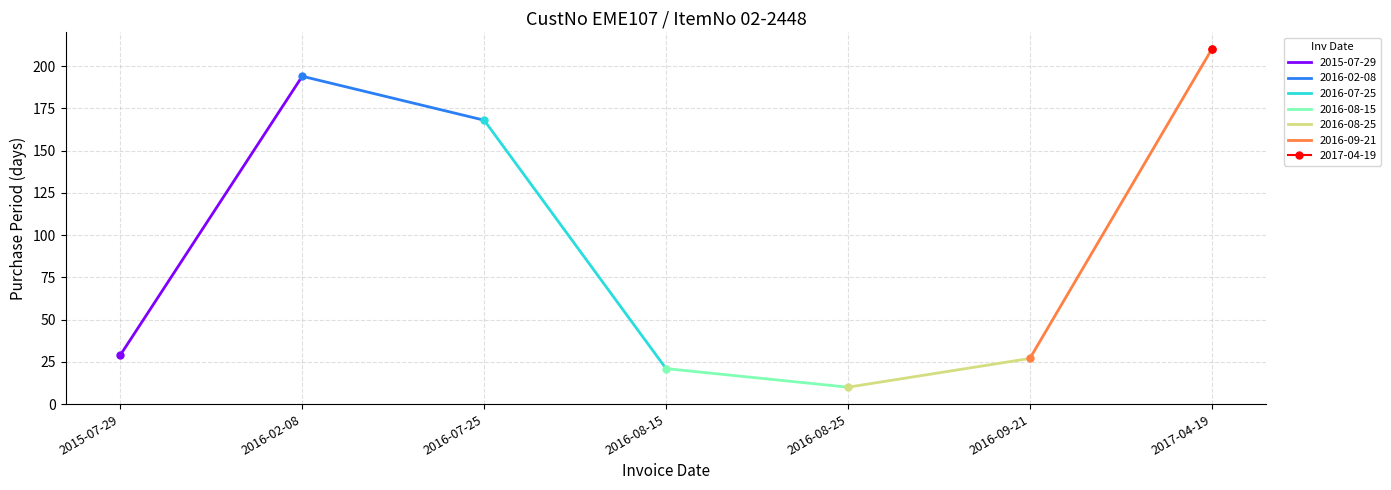

Which label corresponds to the largest value in the chart?

2017-04-19